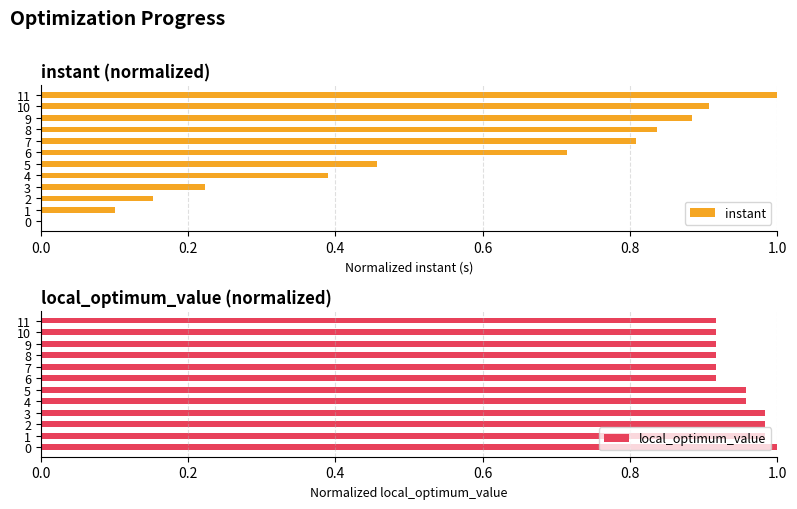

How many groups of bars are there?

12